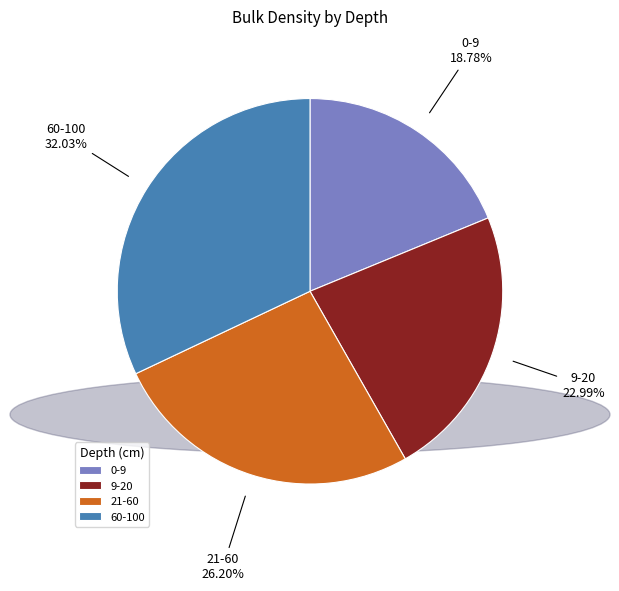

Approximately how many times larger is the value at 0-9 compared to 9-20?

0.8